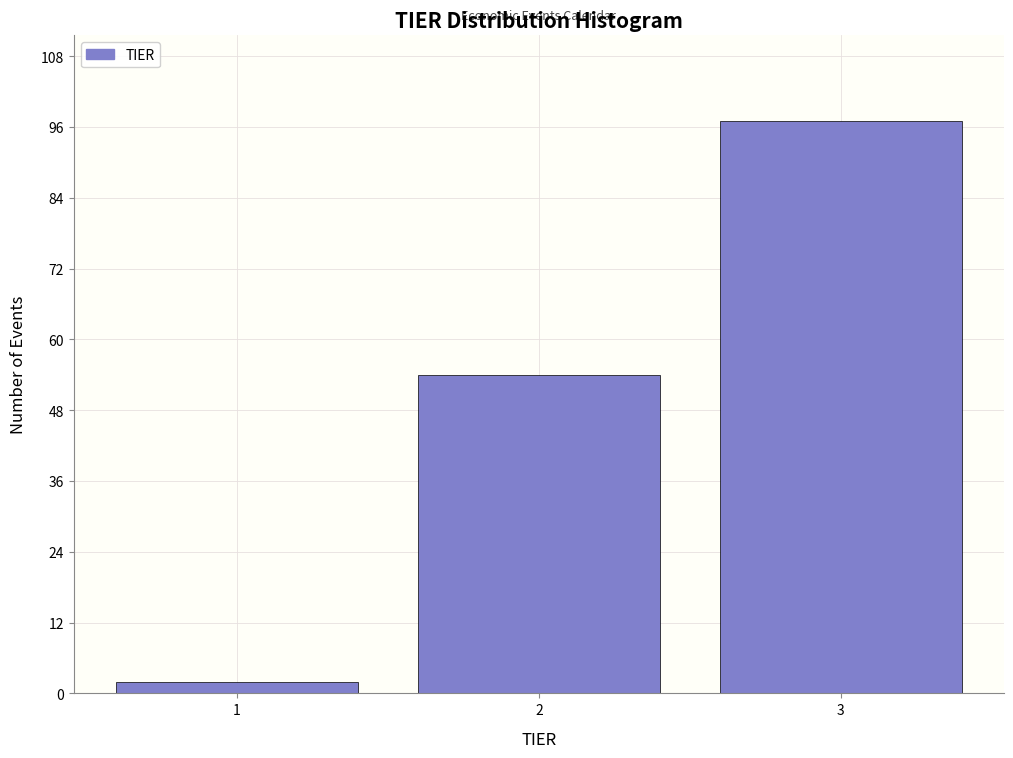

Reading left to right, transcribe this chart: for each bar, give the range it covers on the x-axis and its height. The values are not printed on the chart, so give them approximately, as read against the axis.

0.5 to 1.5: 2
1.5 to 2.5: 54
2.5 to 3.5: 98